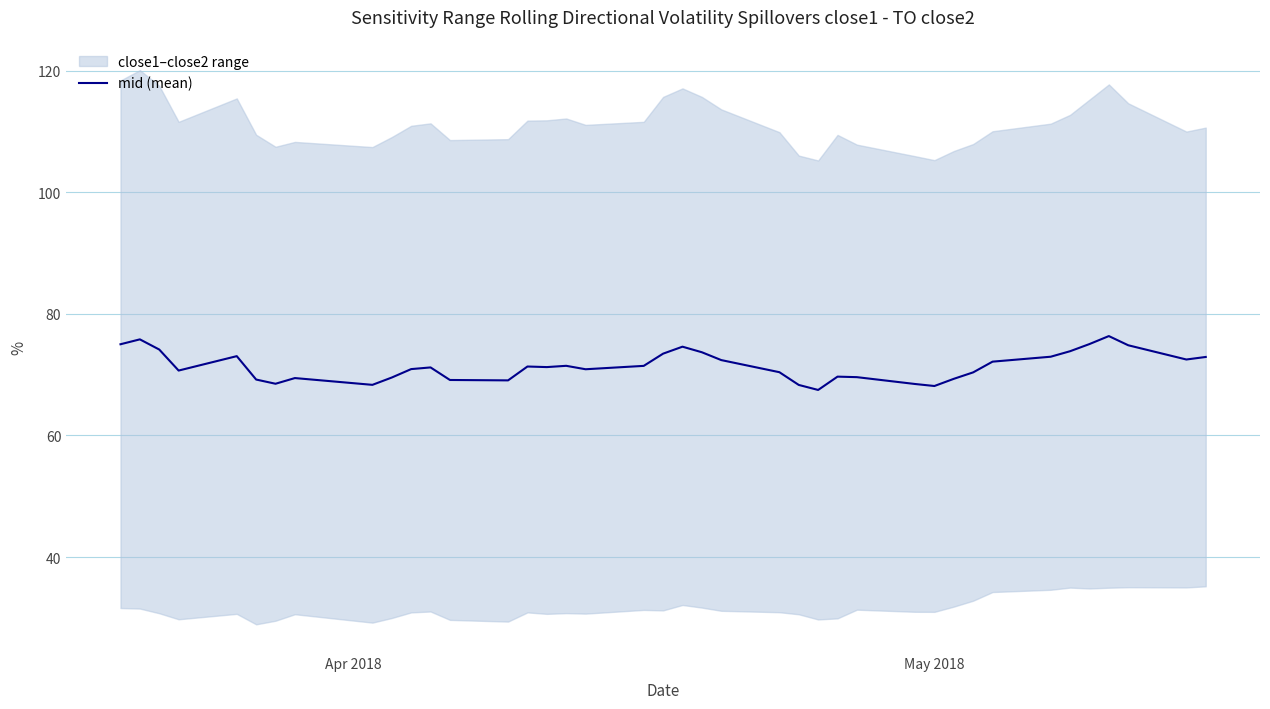

What is the lowest value of the mid (mean) series?

67.5